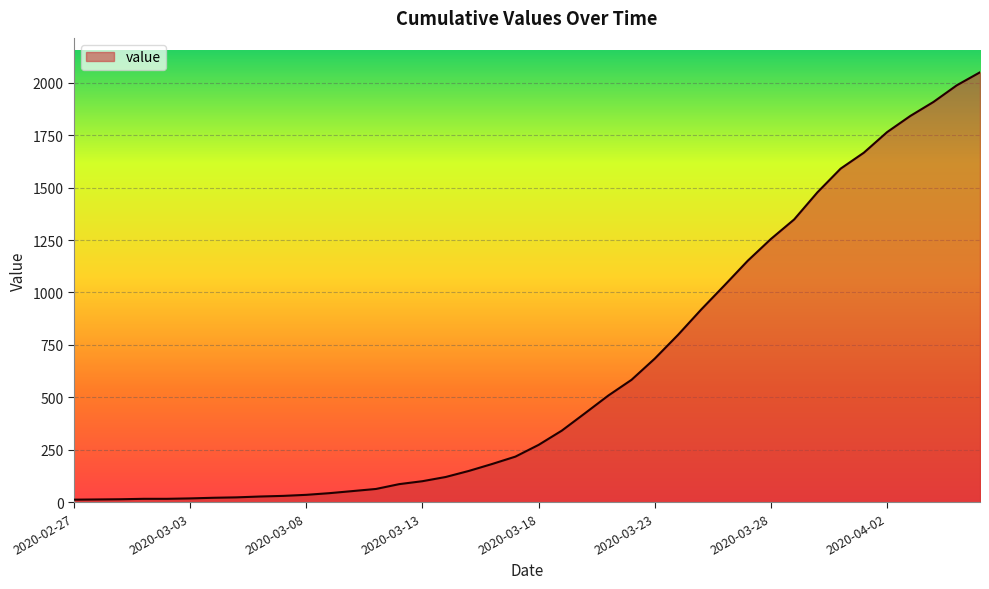

What is the maximum value shown in the chart?

2049